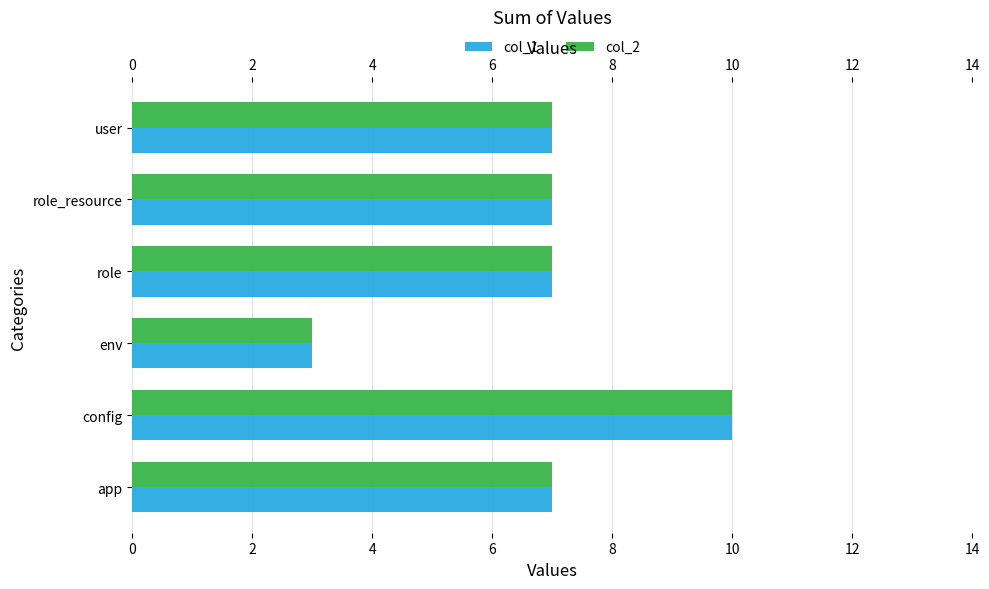

The value of col_1 at role is 10. True or false?

False